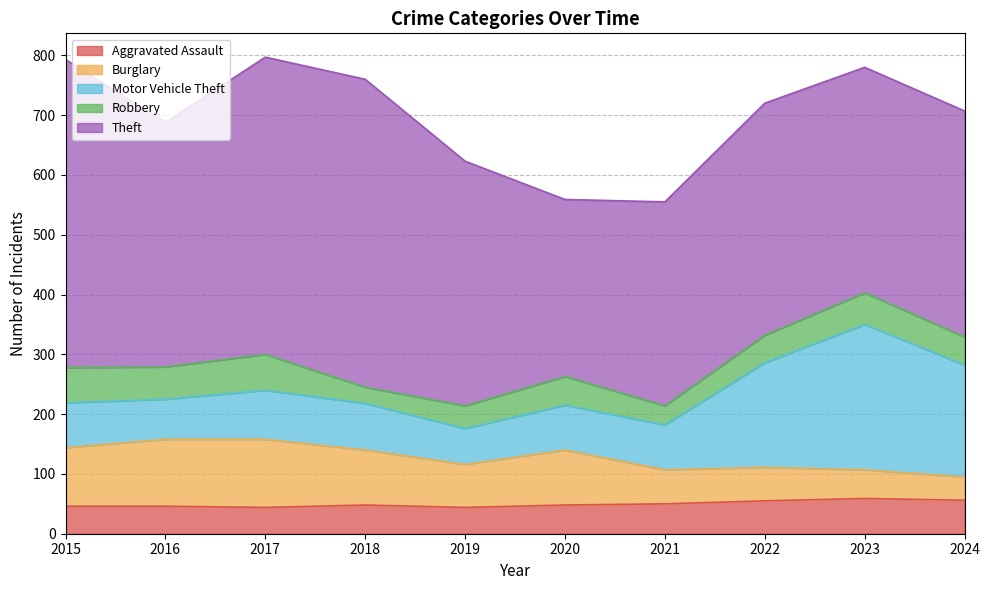

How many data points in Aggravated Assault are less than 48?

4